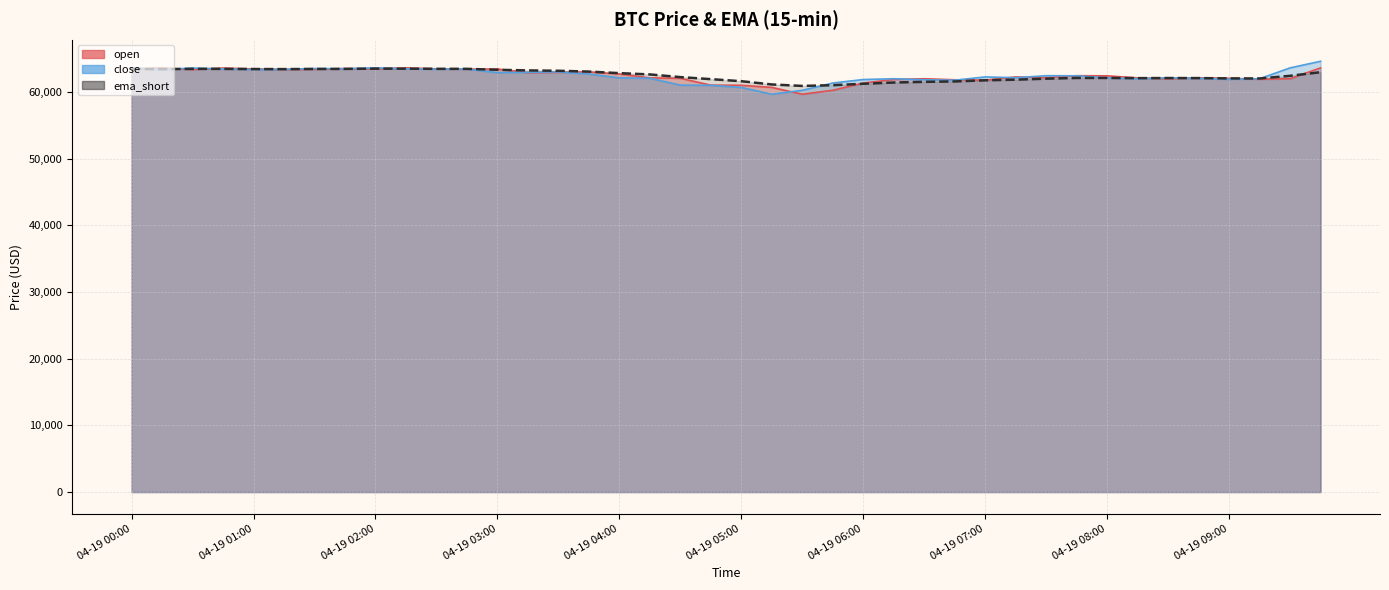

Is the value of ema_short at 04-19 07:30 greater than the value of close at 04-19 04:45?

Yes